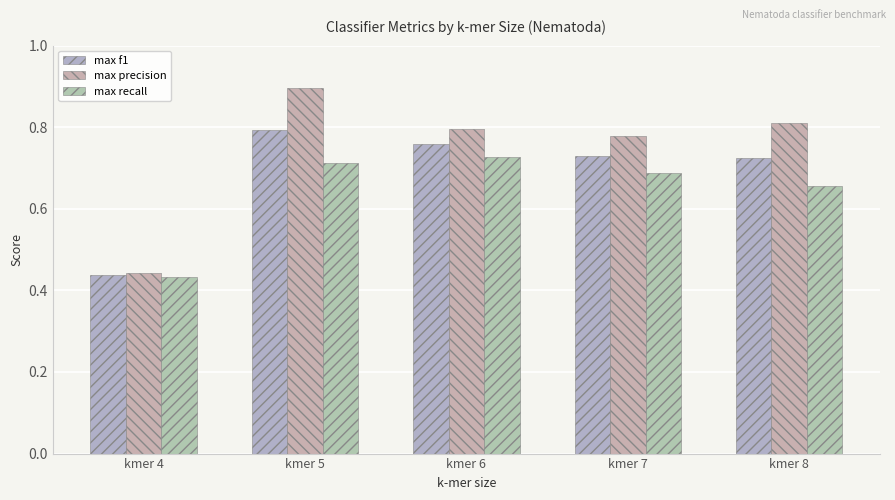

Are the bars horizontal?

No